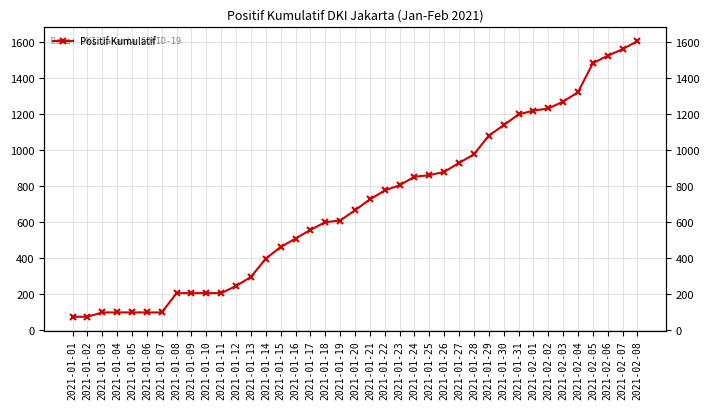

Read the value at 2021-01-01, to the nearest 100.

100